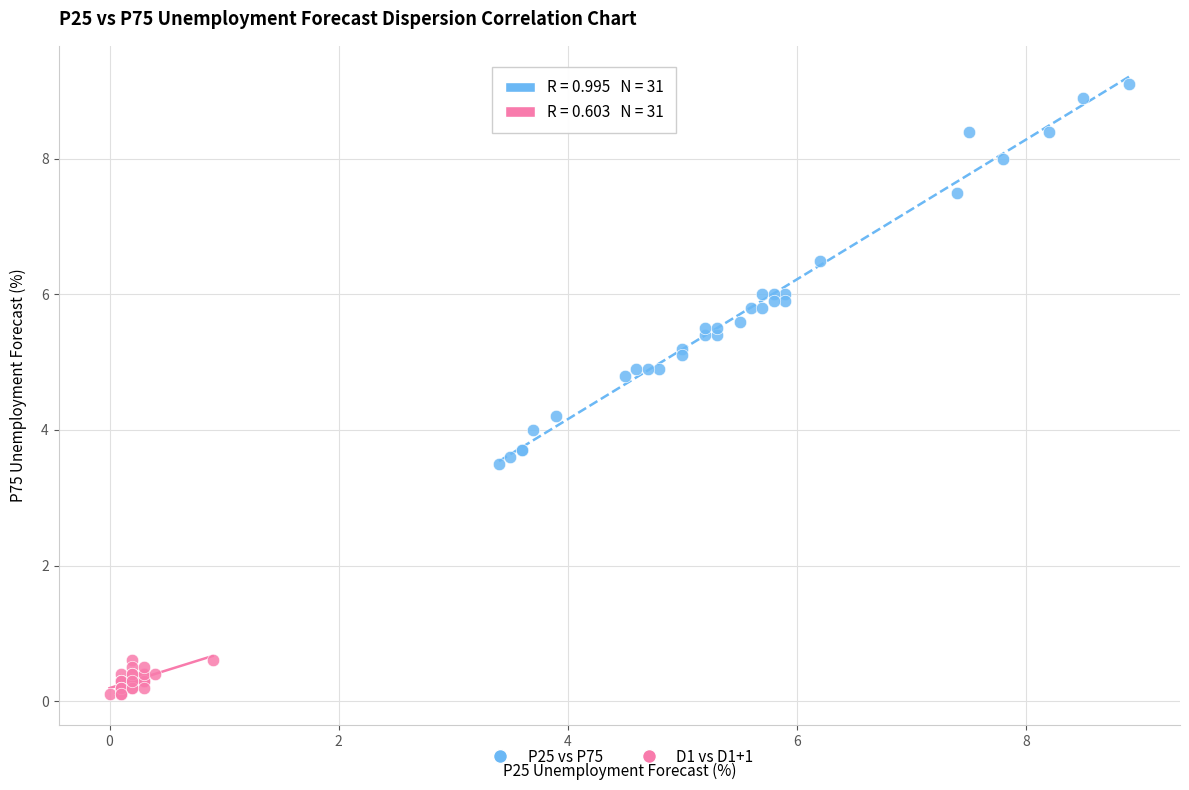

Which series has the widest spread of Y values?

P25 vs P75